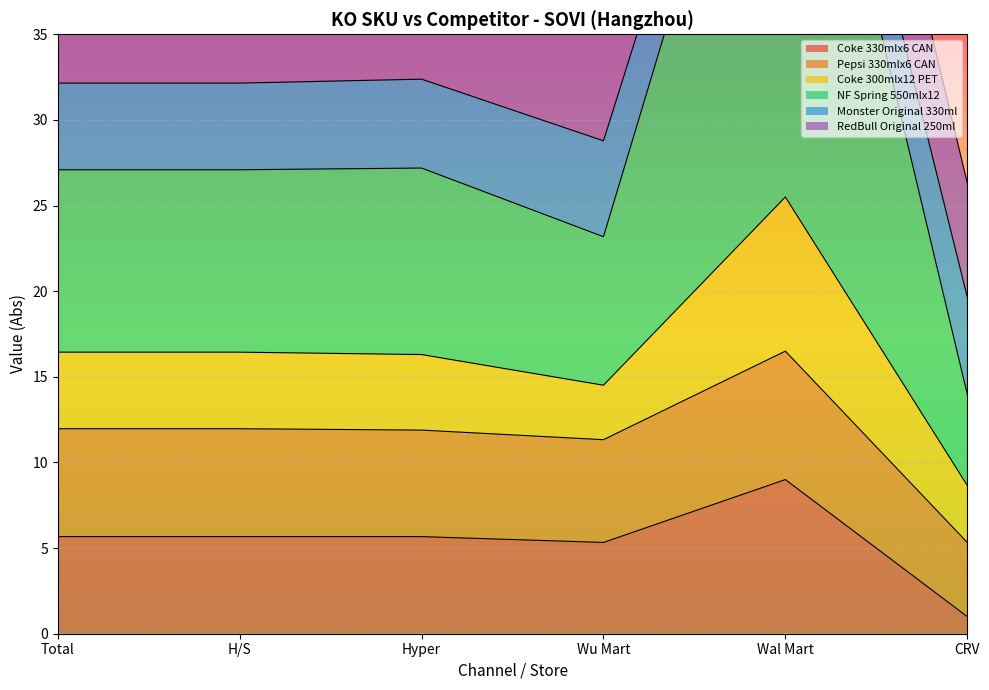

What is the difference between the maximum and minimum values in the NF Spring 550mlx12 series?

42.8